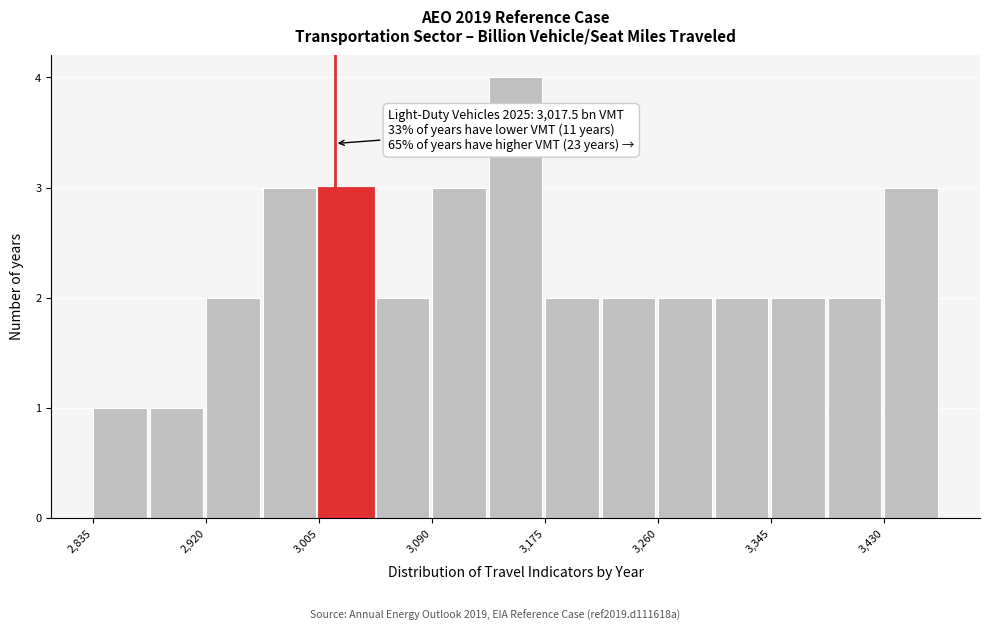

Over which range of the x-axis is the bar tallest?

3130 to 3180